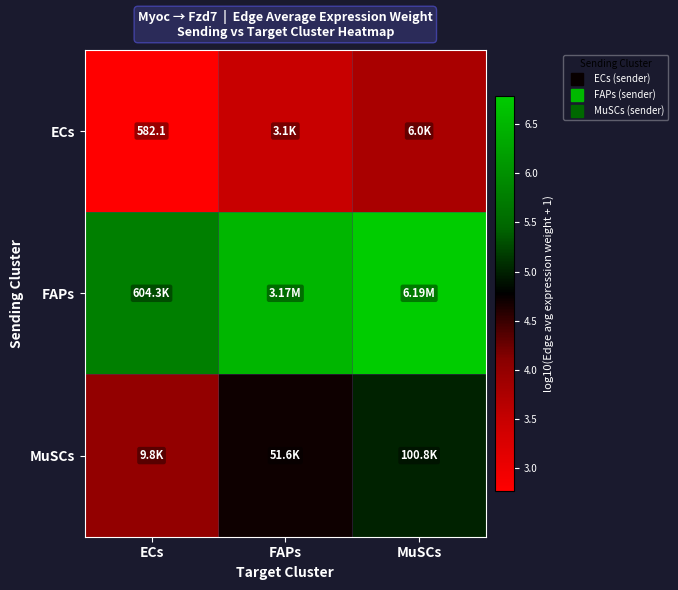

Between FAPs and ECs, which is larger?

FAPs